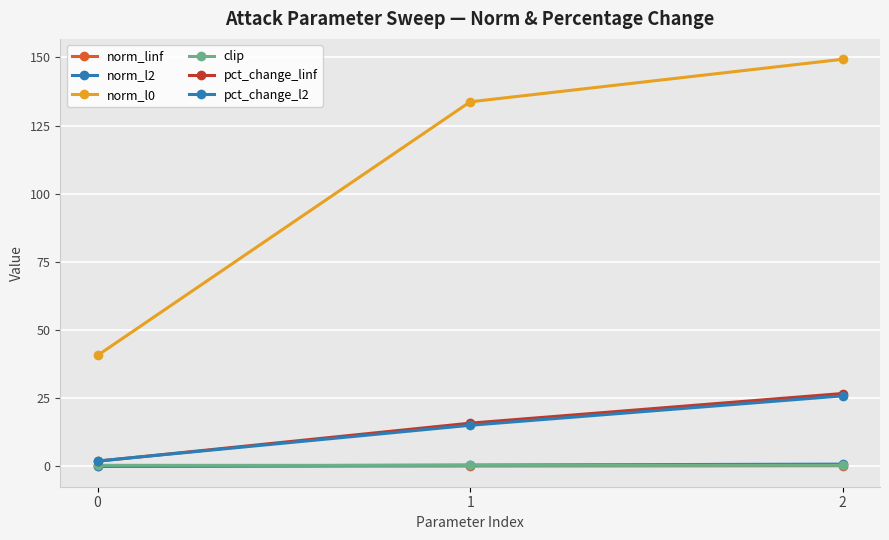

Which series changed the most between 1 and 2?

norm_l0